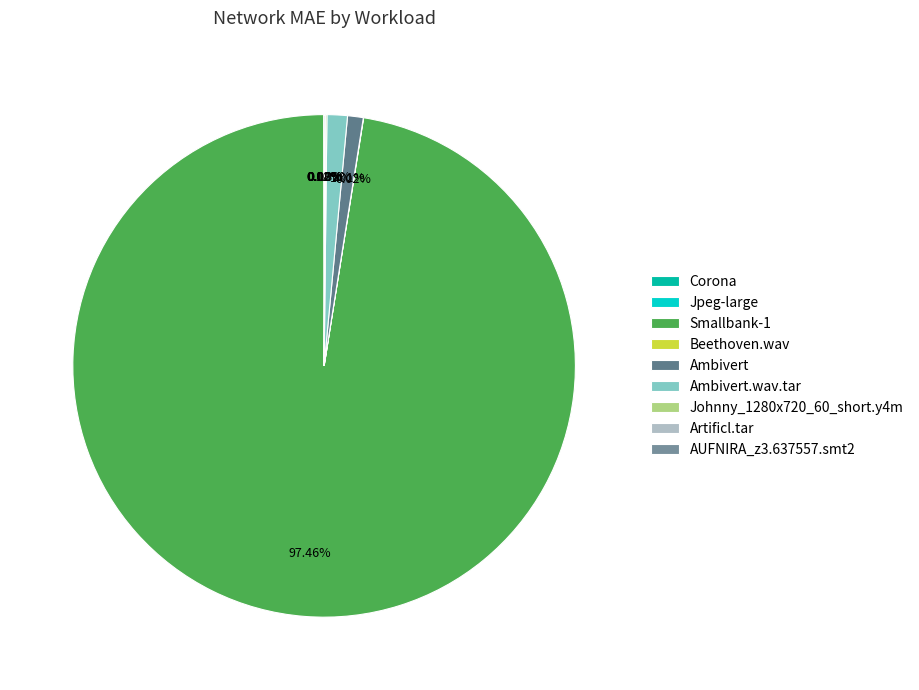

To the nearest percent, what is the combined percentage of AUFNIRA_z3.637557.smt2 and Smallbank-1?

98%